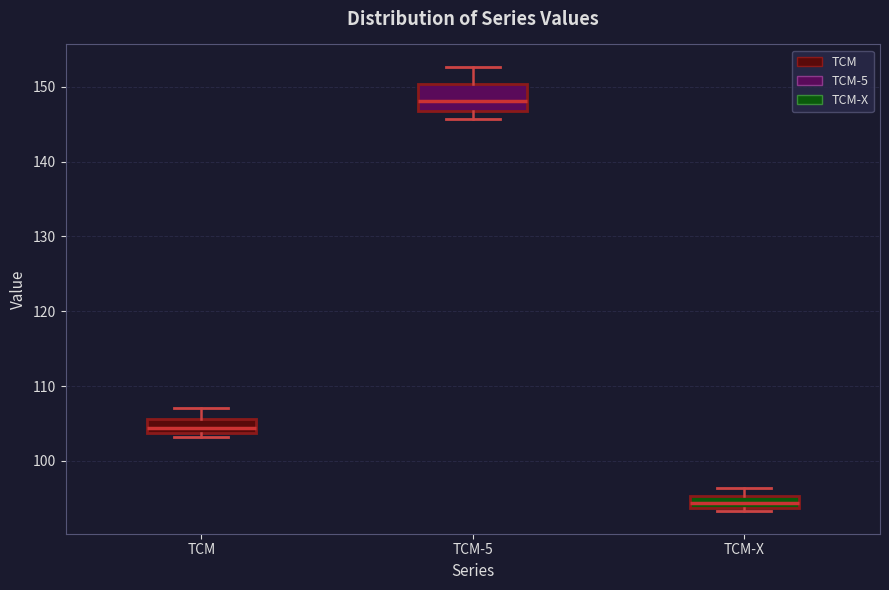

Where does the upper whisker of the box for TCM end on the y-axis? The values are not printed on the chart, so give them approximately, as read against the axis.

107